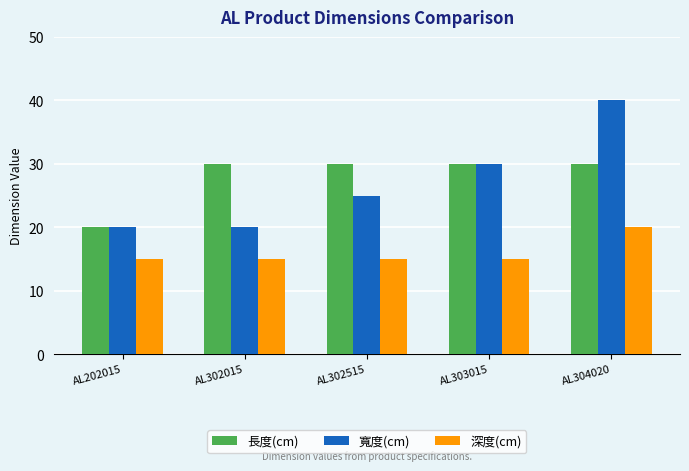

What value does the 寬度(cm) series have at AL303015, to the nearest 5?

30